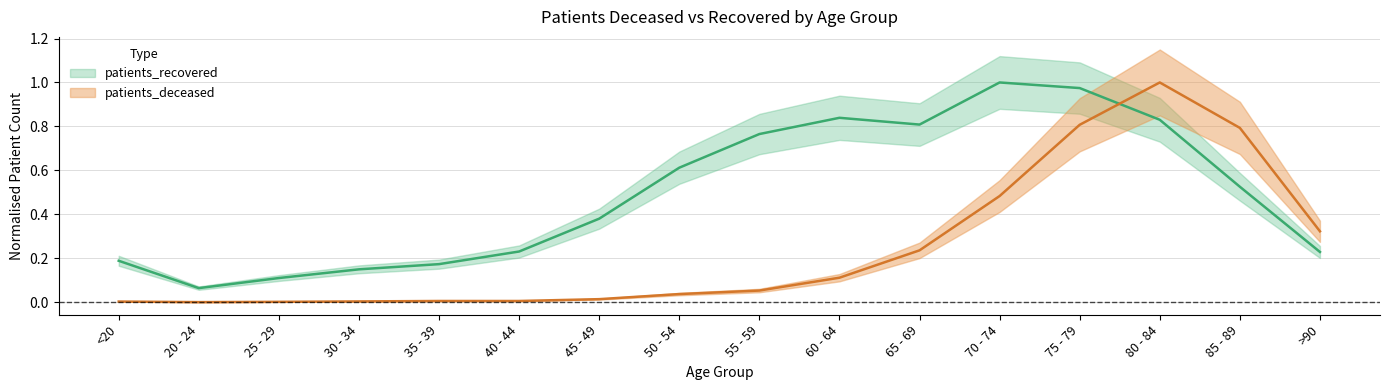

Which category has the highest value in the patients_recovered series?

70 - 74